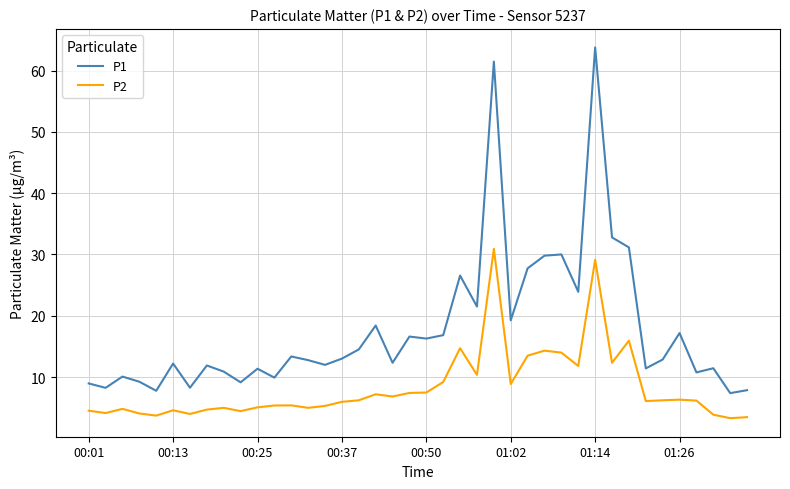

List the series in order of their peak value, highest first.

P1, P2